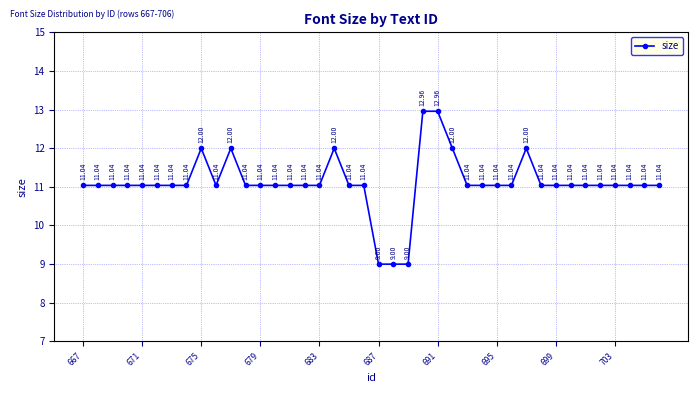

What is the difference between the maximum and second lowest values?

4.0